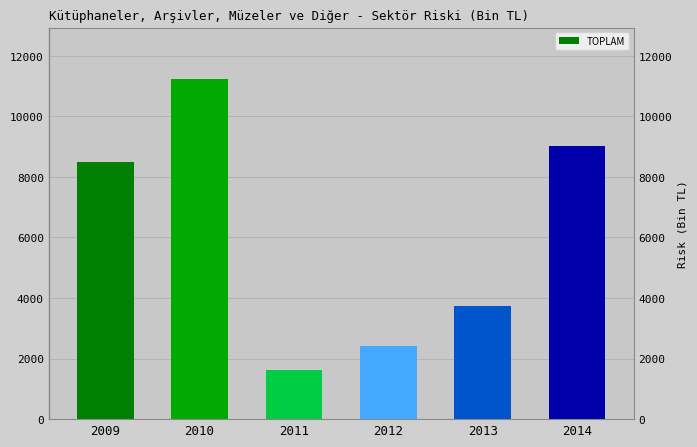

What is the value of the 1st bar from the left?

8476.3